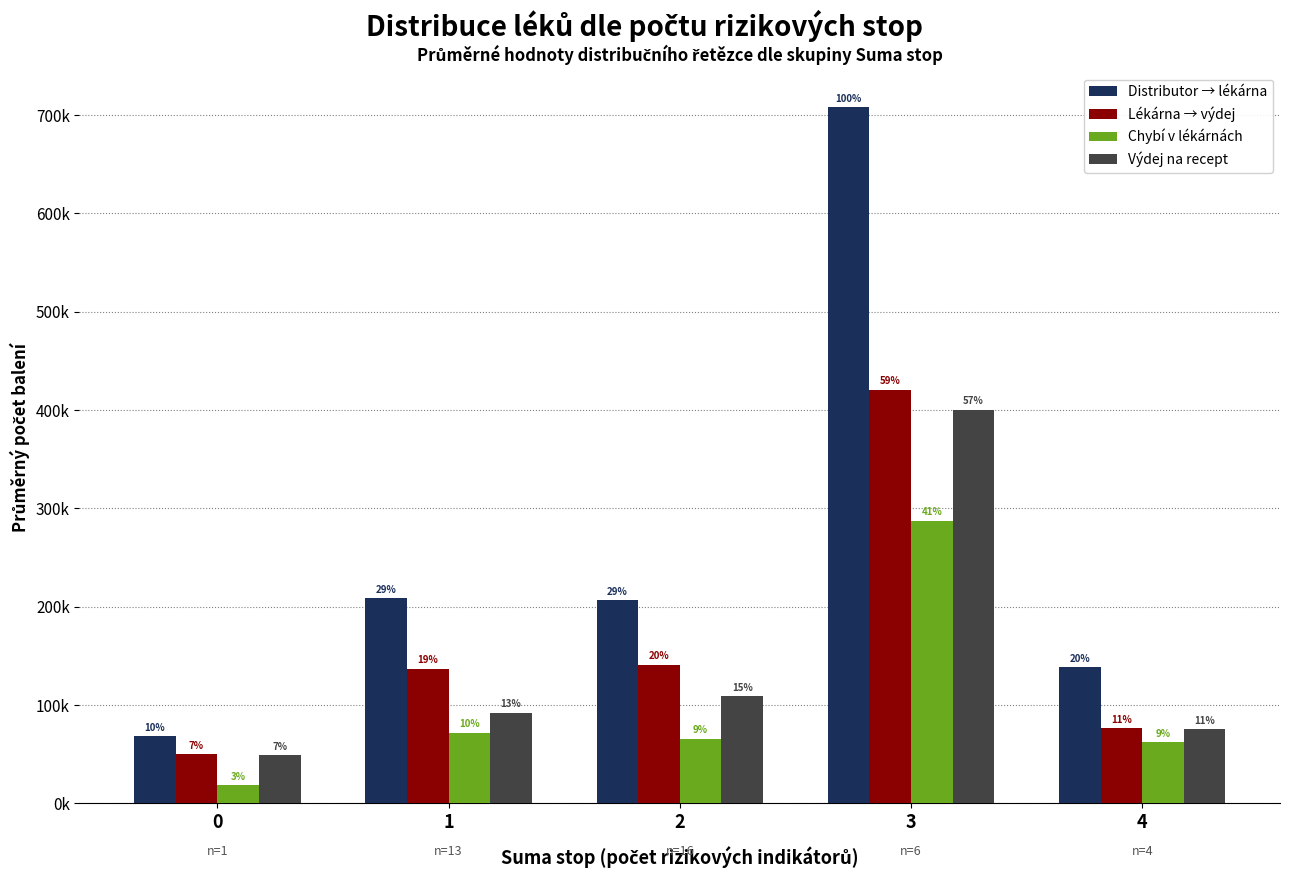

Are the bars grouped side by side (vs. stacked)?

Yes